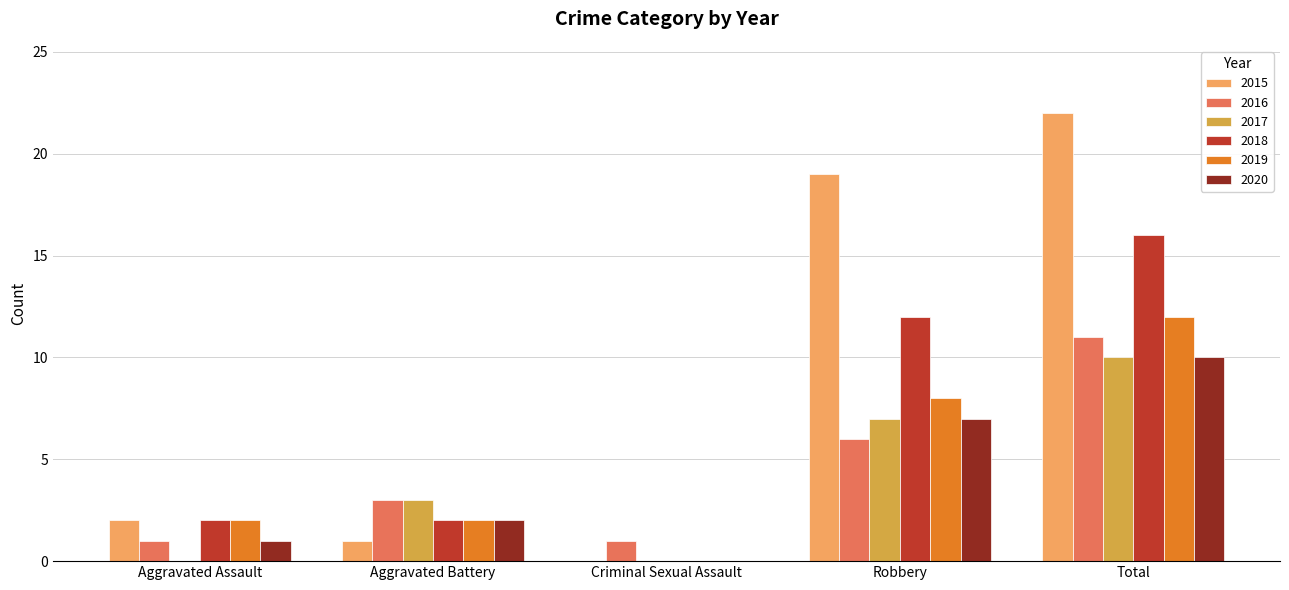

What is the sum of the 2019 values at Robbery and Aggravated Battery?

10